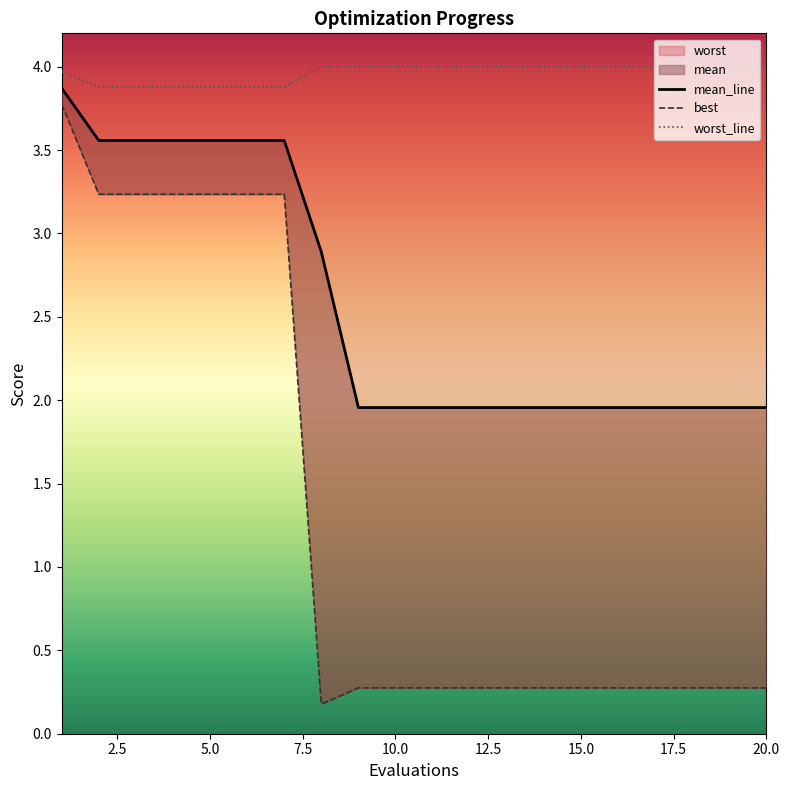

Does the chart display data point markers on the line(s)?

No